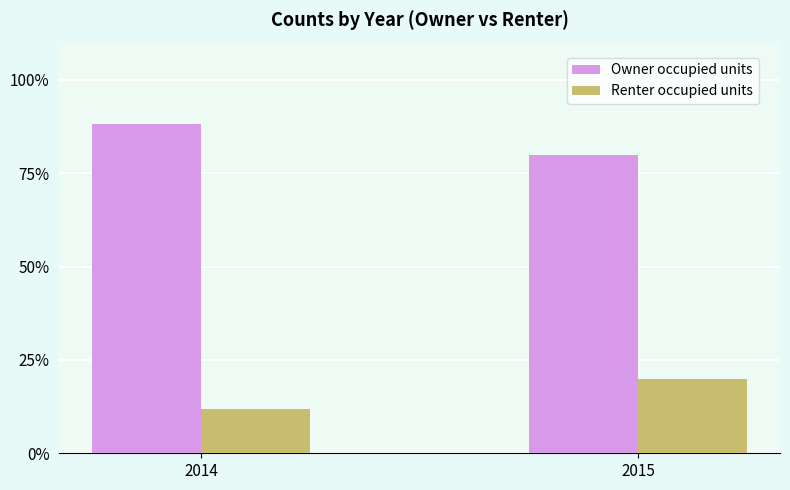

Count the number of data series in this chart.

2